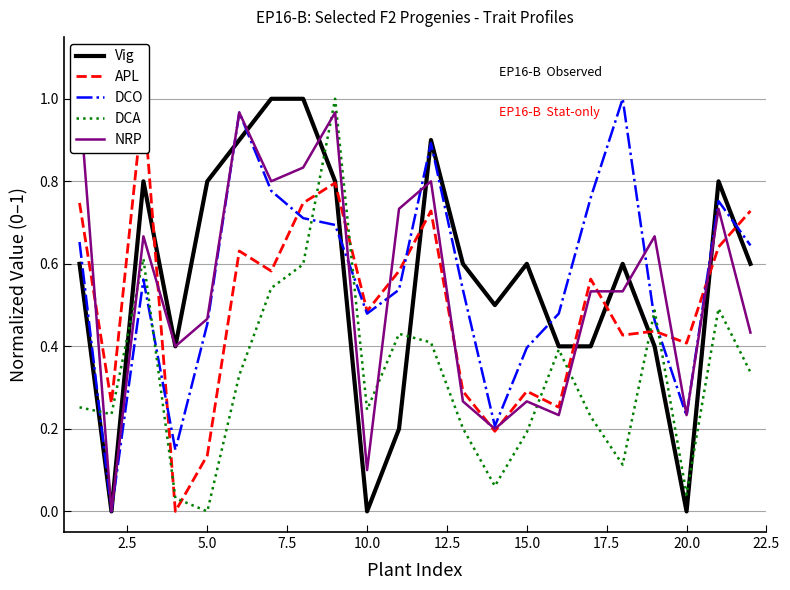

After their last crossing, which series has the higher values: DCO or DCA?

DCO